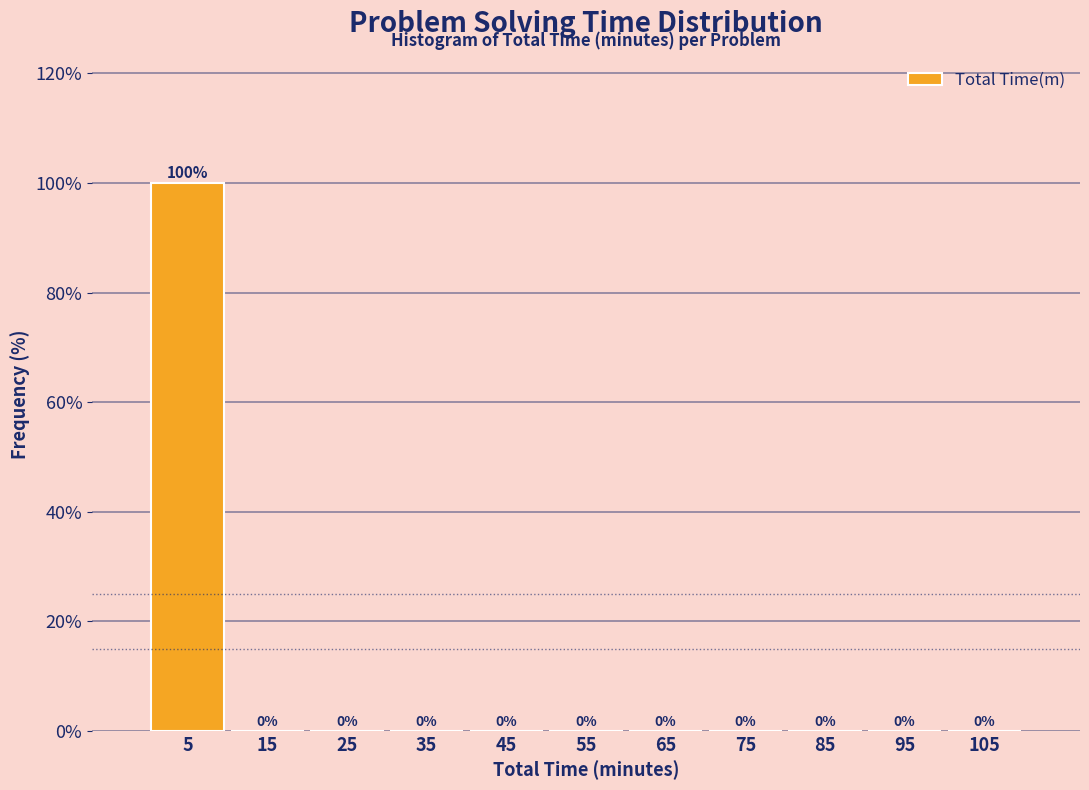

Reading left to right, what are all the values shown in this chart?

5=100	15=0	25=0	35=0	45=0	55=0	65=0	75=0	85=0	95=0	105=0